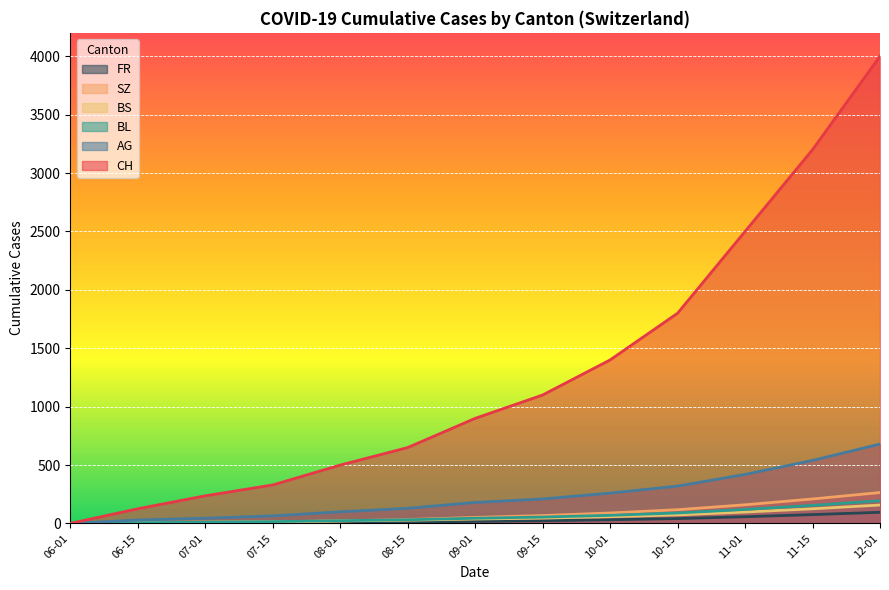

Where is CH nearest to the value 2000?

10-15